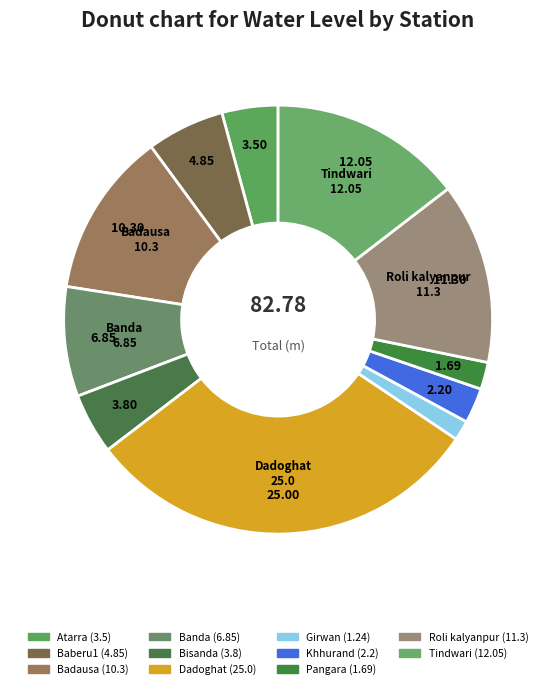

To the nearest percent, what is the average slice percentage?

9%